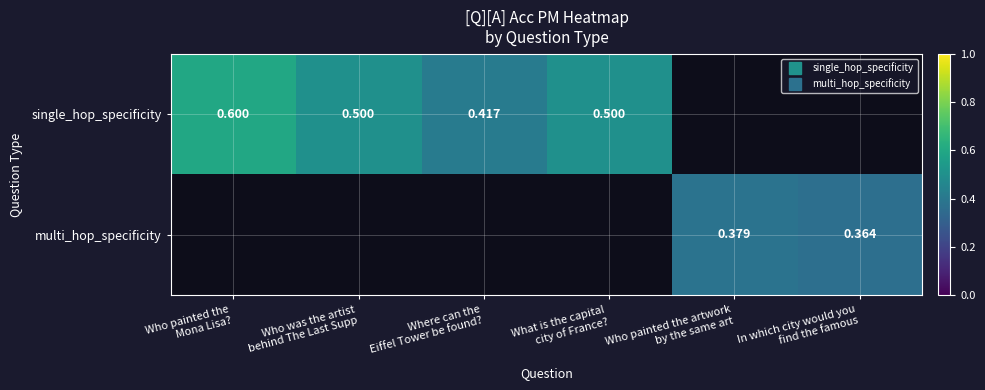

List the series in order of their peak value, highest first.

single_hop_specificity, multi_hop_specificity